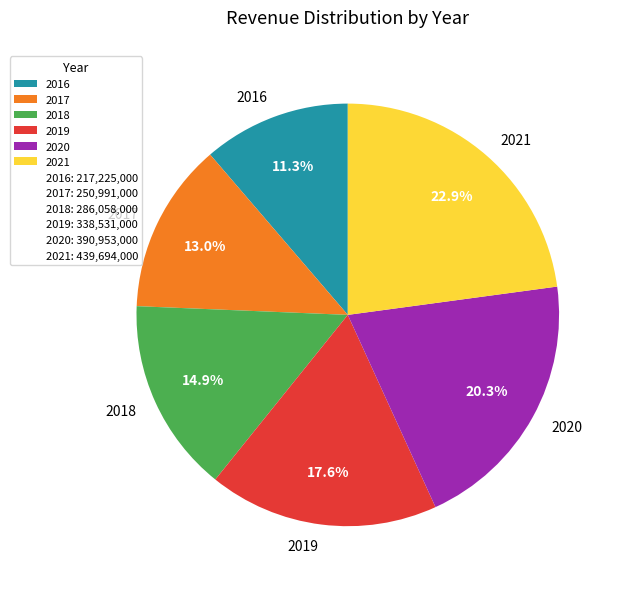

To the nearest percent, what portion does 2021 represent?

23%